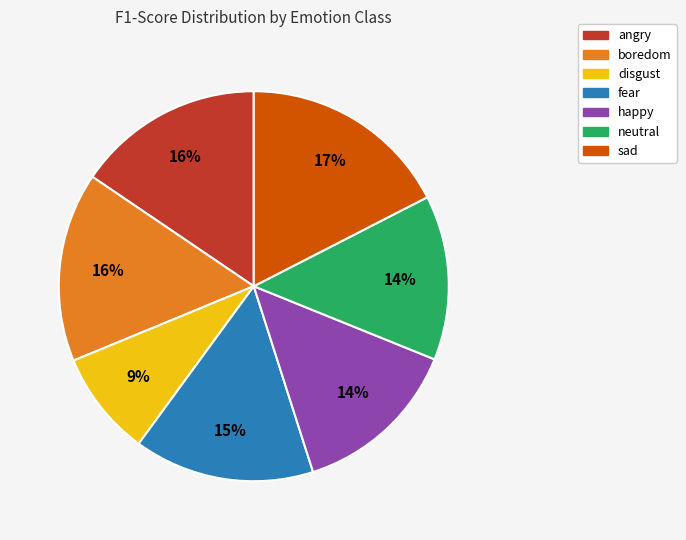

How many segments does this pie chart have?

7